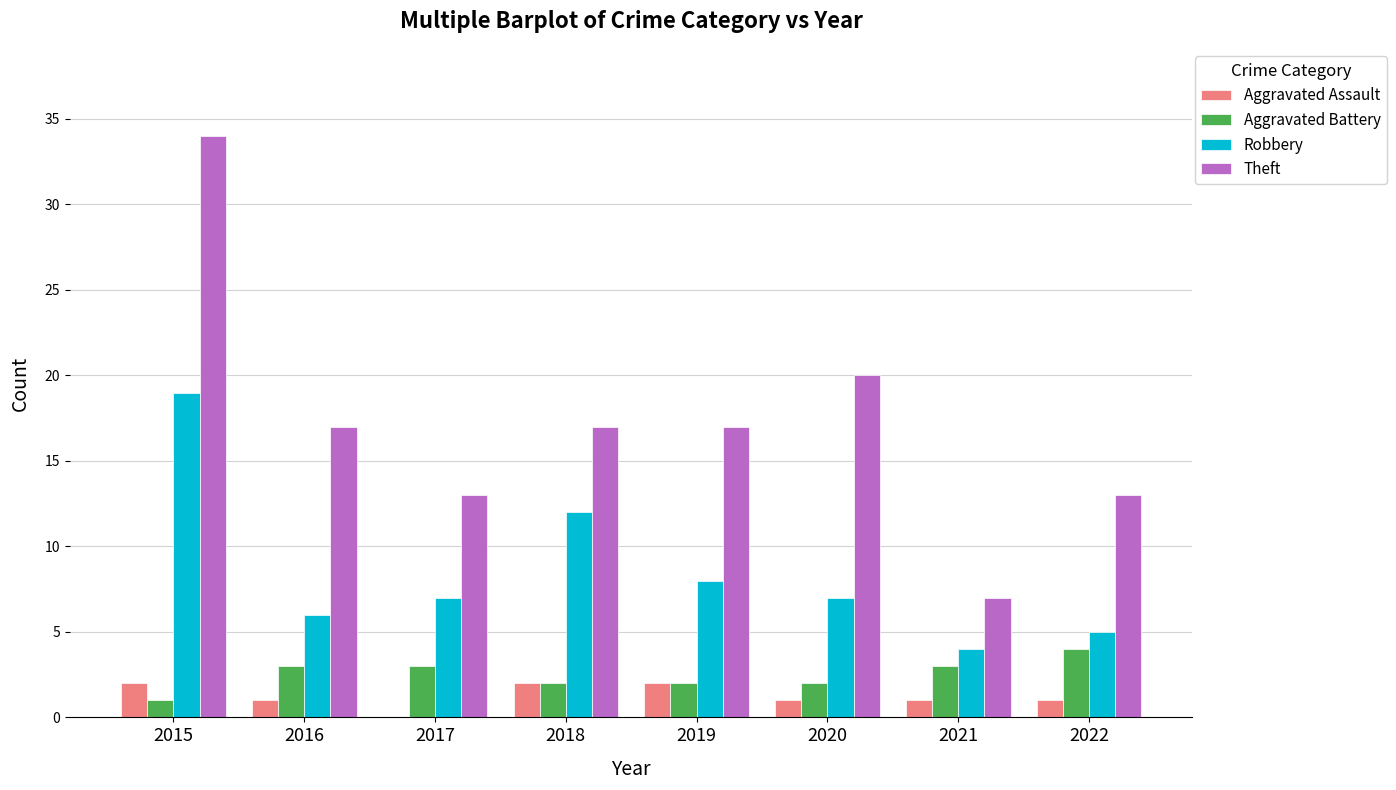

What is the spread (max minus min) of values at 2020?

19